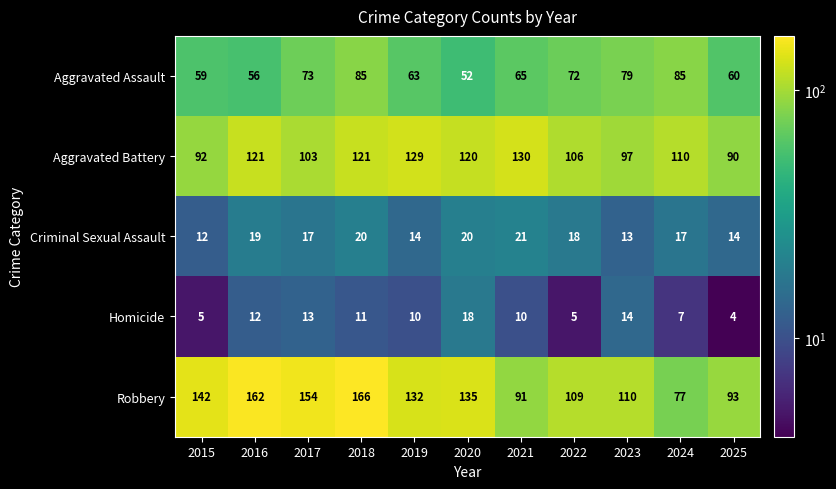

Count the number of categories in the chart.

11